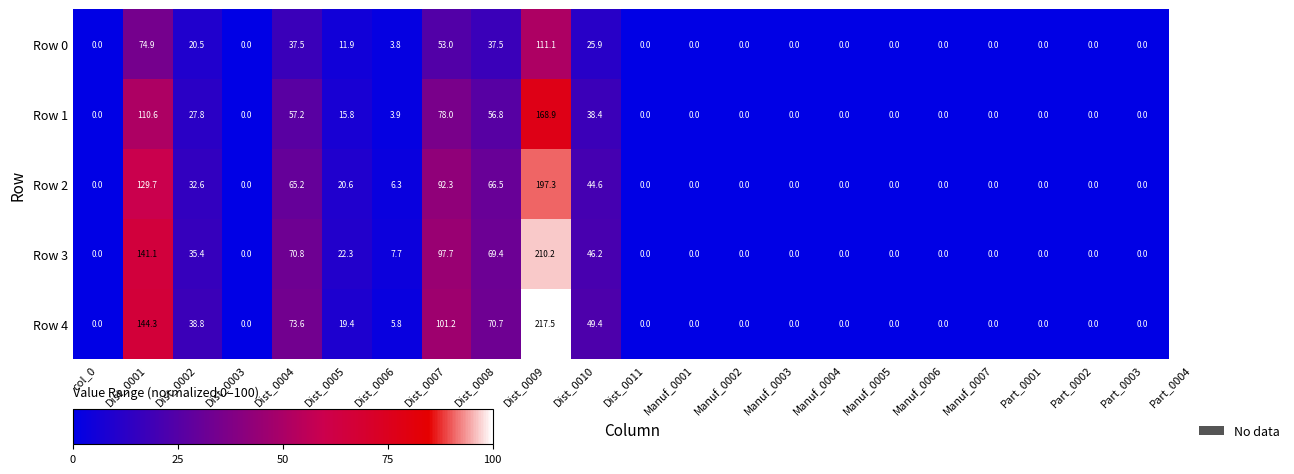

What is the total value across all series at Dist_0006?

27.5